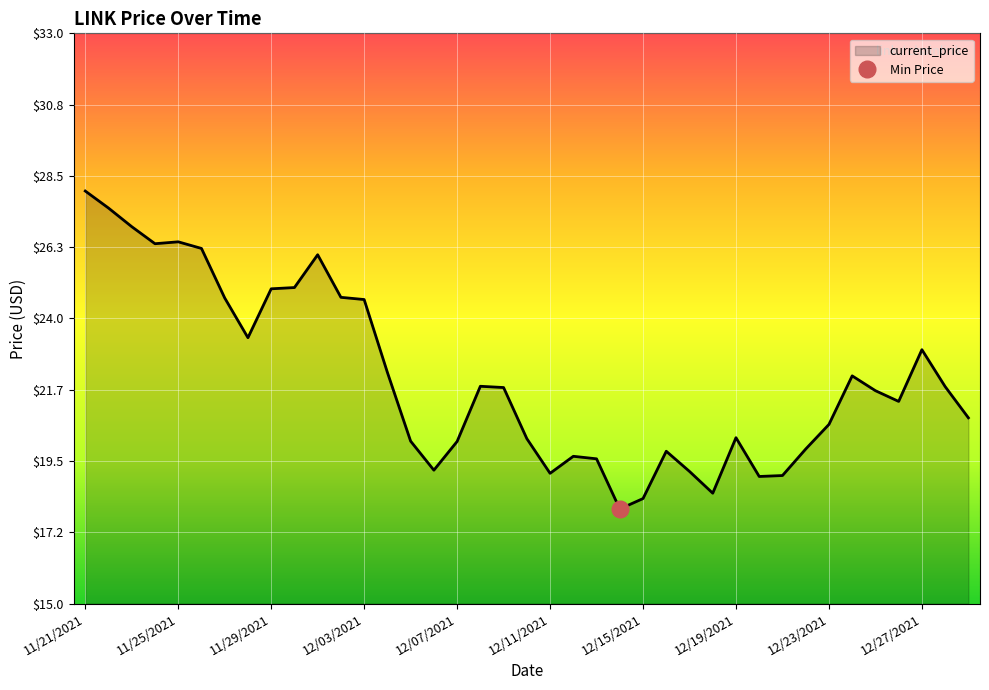

How many data points does each series have?

39